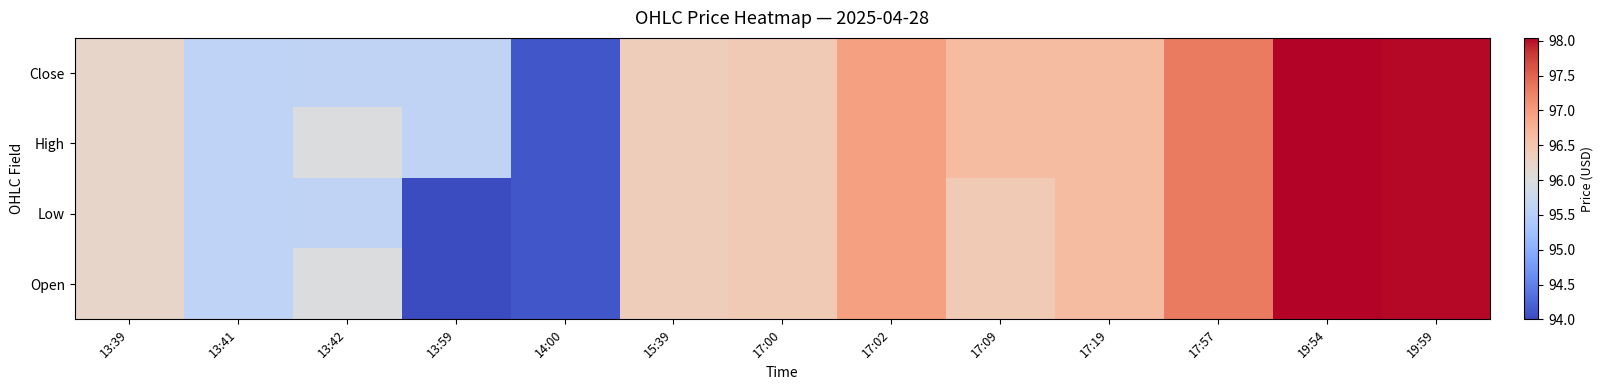

Which series has the widest spread of values?

Low